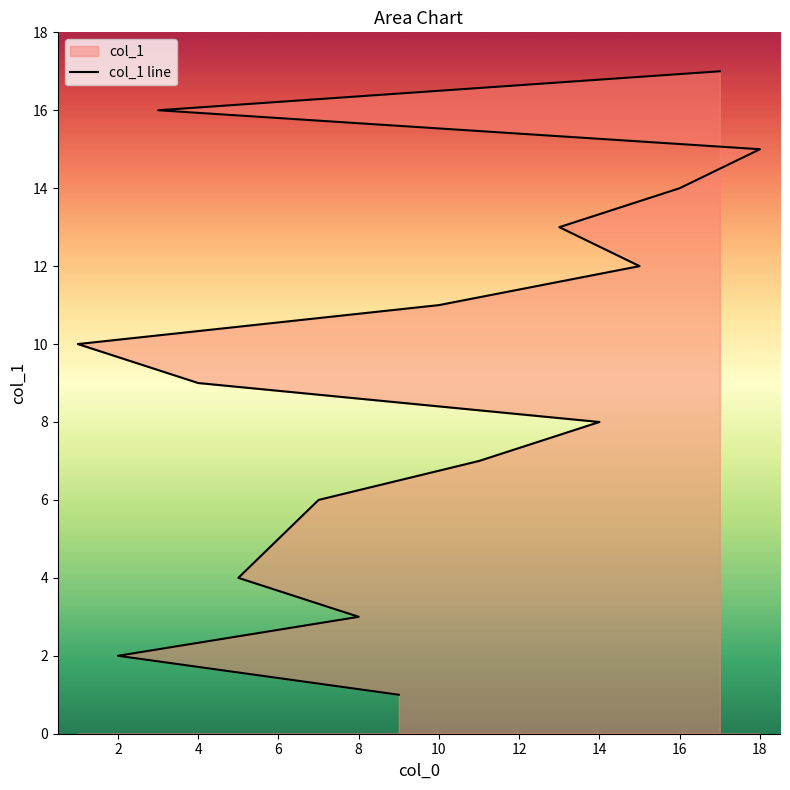

Does the chart have visible grid lines?

No